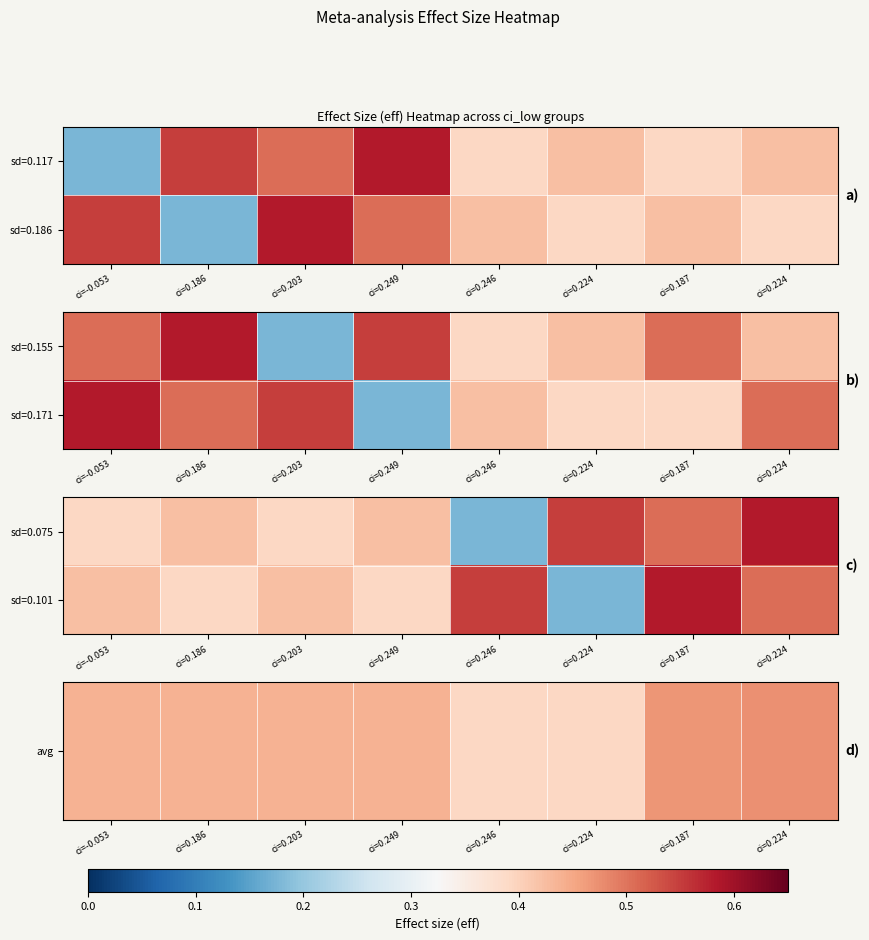

Which category has the lowest value in the sd=0.101 series?

ci=0.224